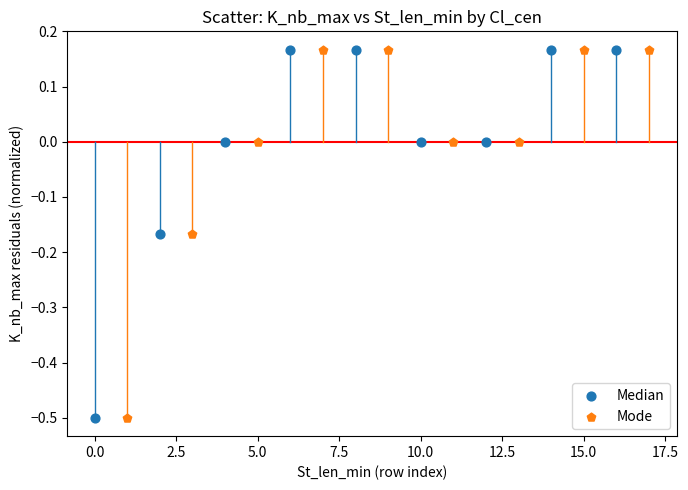

What are all the series names shown in the legend?

Median, Mode